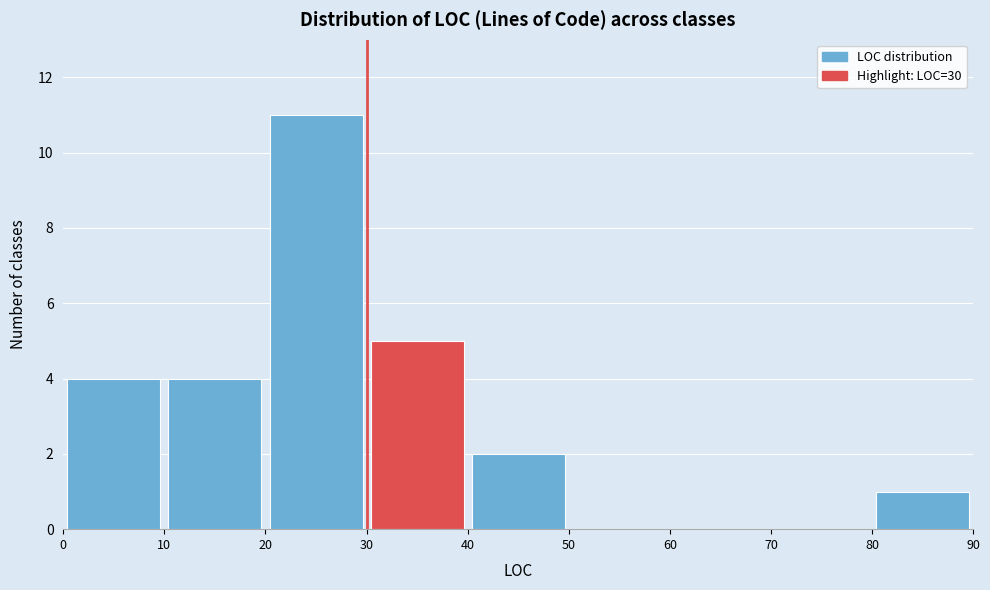

What is the height of the bar covering 0 to 10 on the x-axis? The values are not printed on the chart, so give them approximately, as read against the axis.

4